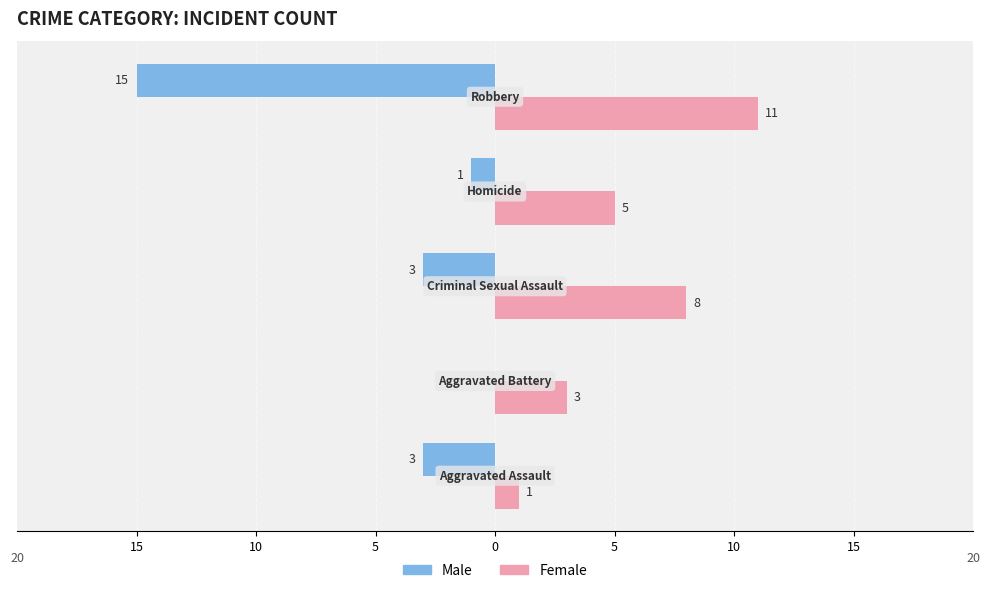

Reading left to right, what are all the values shown in this chart?

Male: -3	0	-3	-1	-15
Female: 1	3	8	5	11